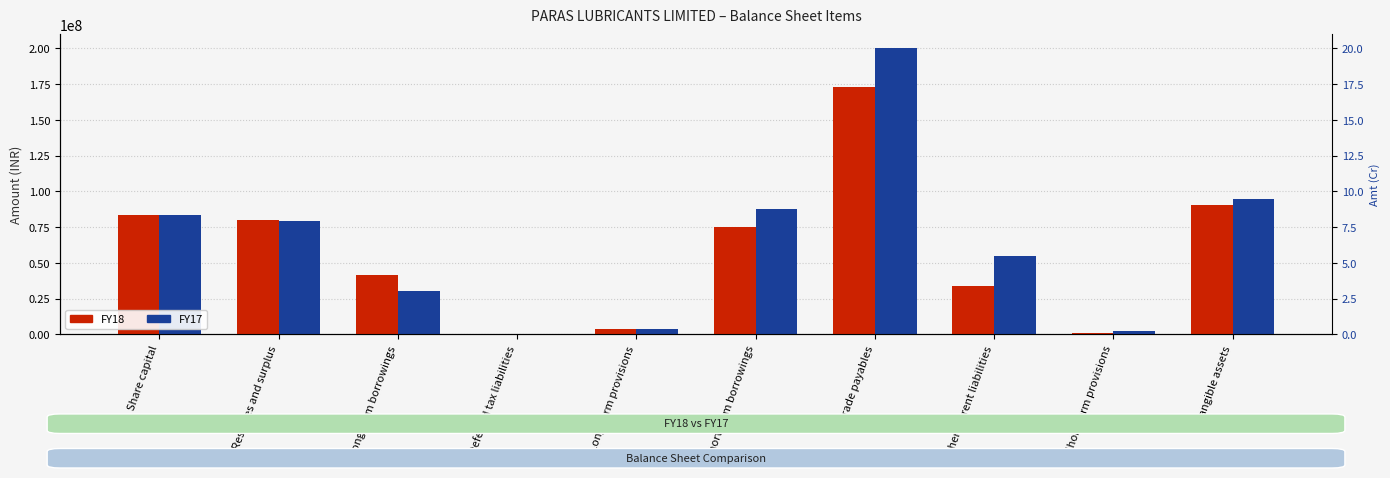

At which label is FY18 closest to 86519802?

Share capital